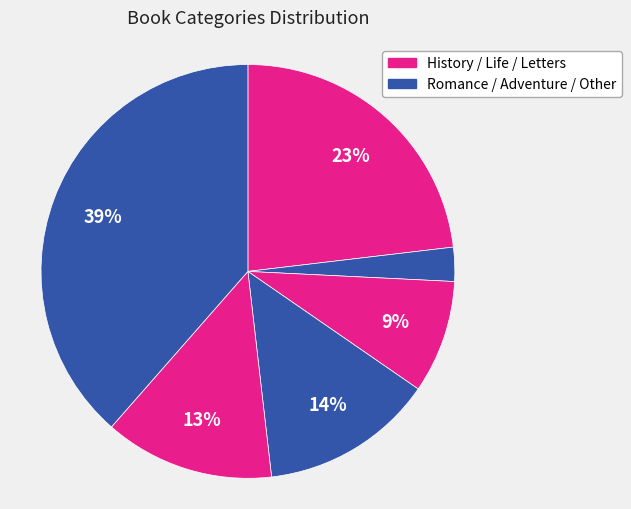

To the nearest percent, what is the difference between the largest and smallest slice percentages?

36%